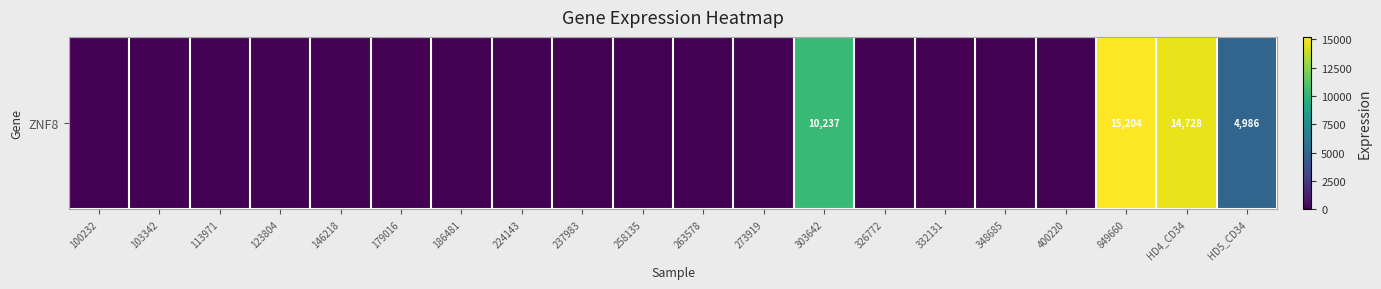

The value at 237983 is 0. True or false?

True